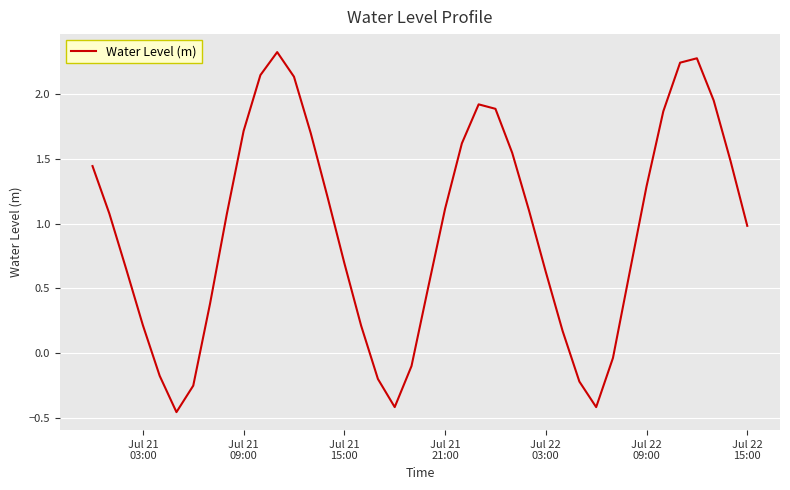

What is the greatest value displayed?

2.3